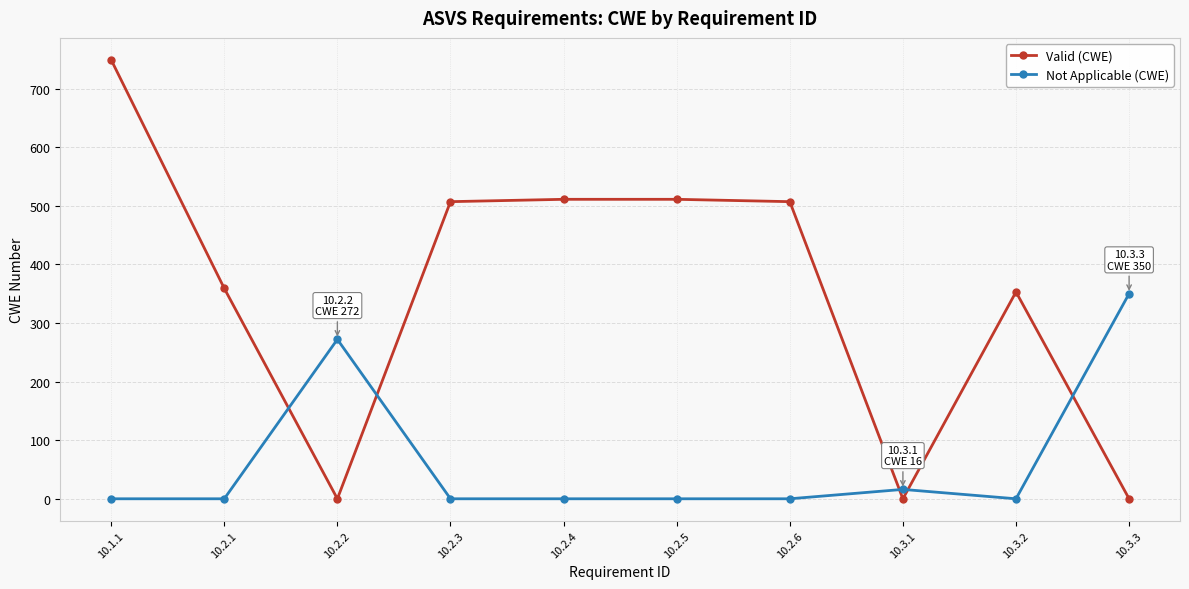

What is the label of the 6th point from the left?

10.2.5